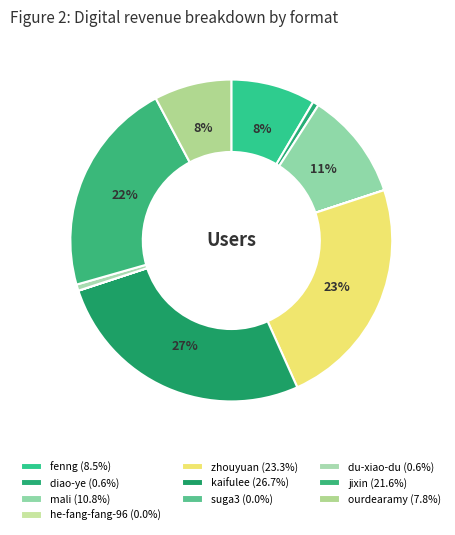

Which category has the smallest portion of the pie?

he-fang-fang-96